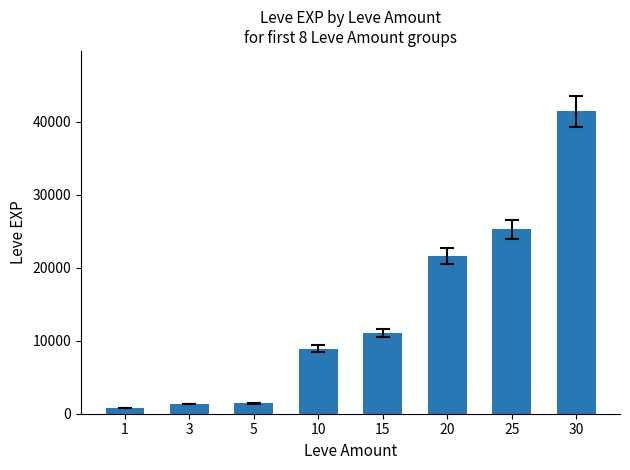

What is the minimum value shown in the chart?

800